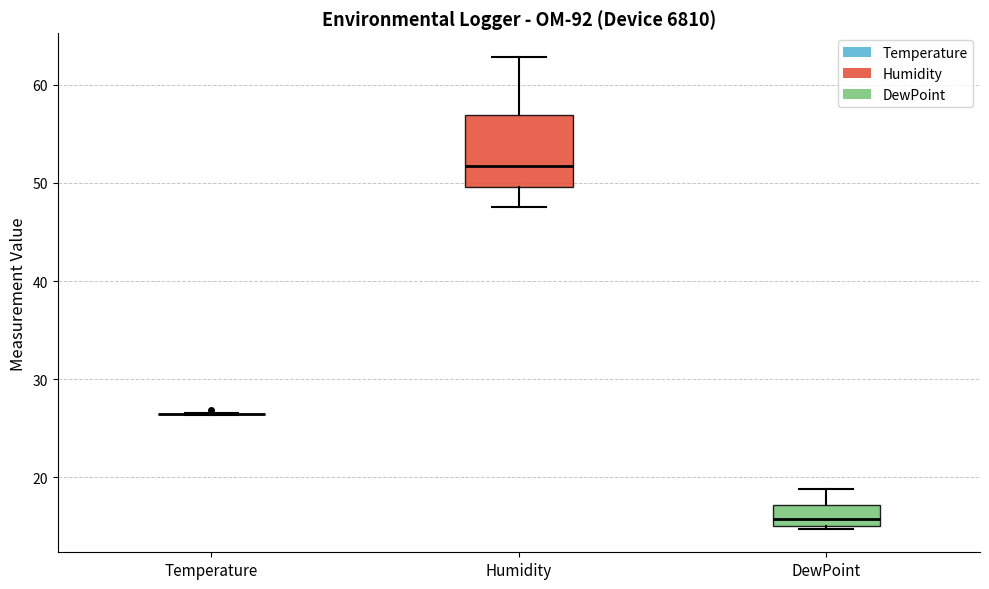

Reading left to right, read every box against the y-axis: the position of its median line, the range the box covers, and the ends of its whiskers. The values are not printed on the chart, so give them approximately, as read against the axis.

Temperature: box collapsed to a line at 26, whiskers 26 to 27
Humidity: median 52, box 50 to 57, whiskers 48 to 63
DewPoint: median 16, box 15 to 17, whiskers 15 to 19